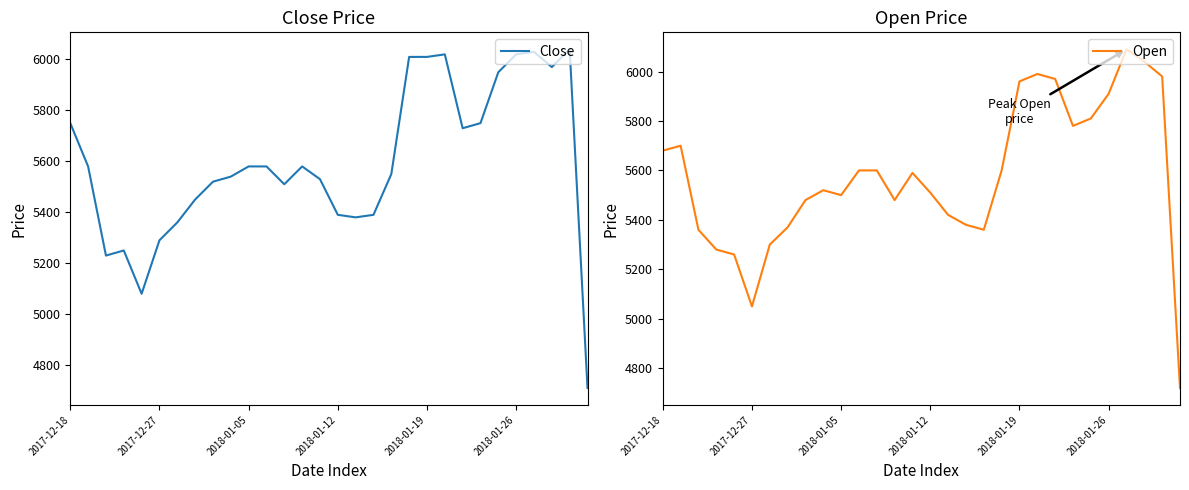

Rank the series at 17 from lowest to highest value.

Open, Close